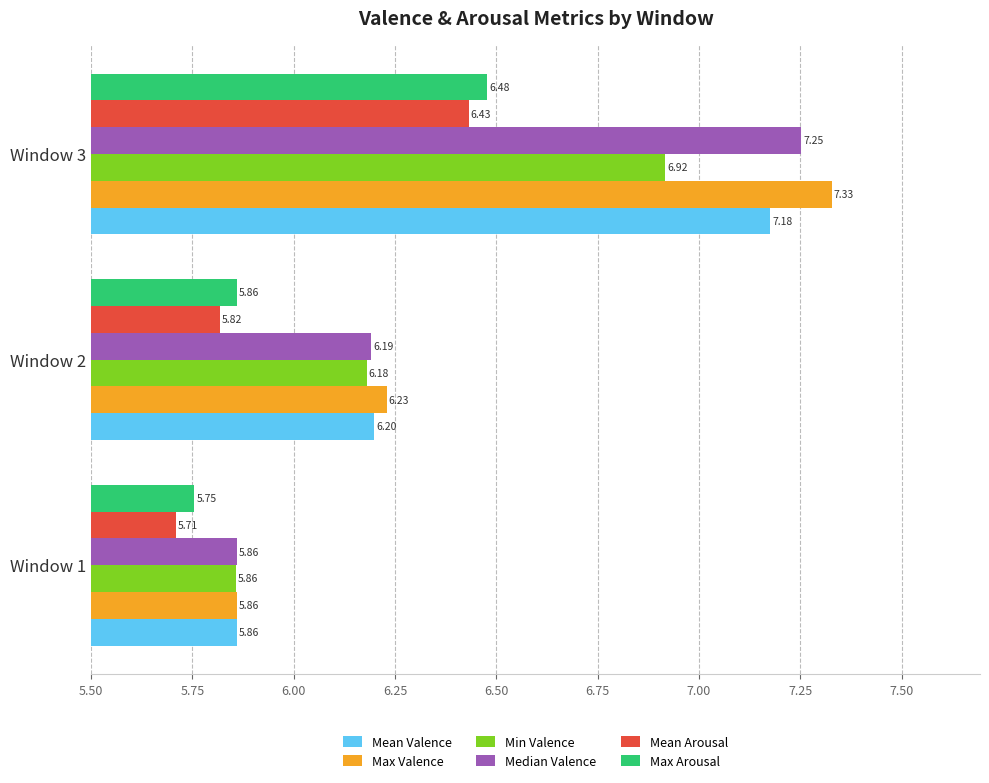

What is the minimum value shown in the chart?

5.7